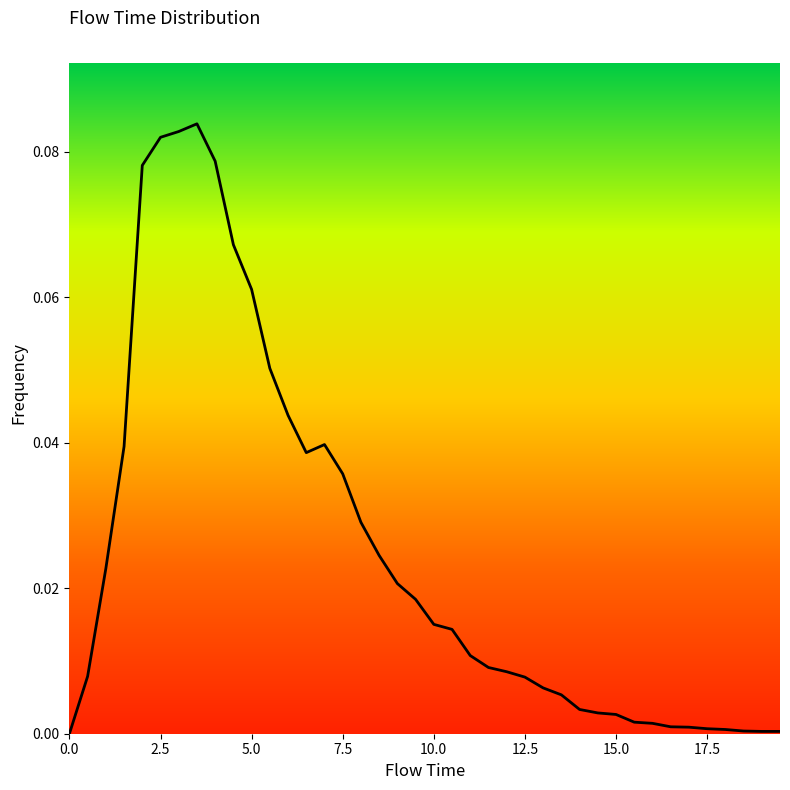

Is this an area chart (filled region under the line)?

No